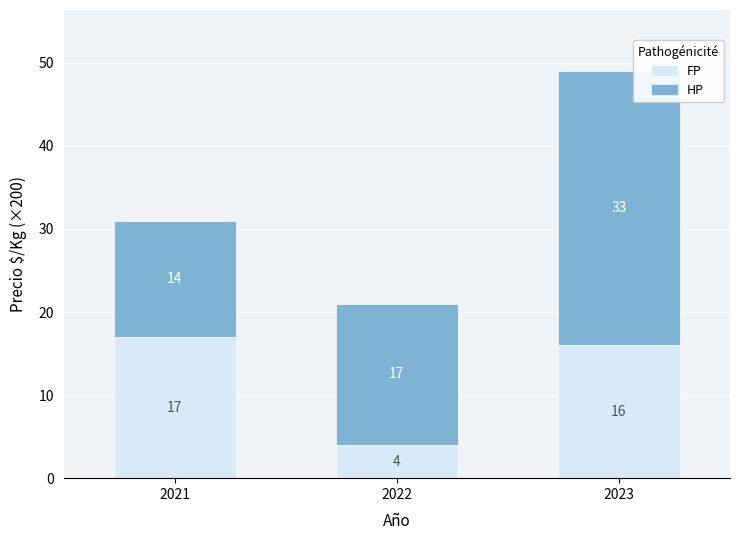

What is the difference between the maximum and minimum values in the FP series?

13